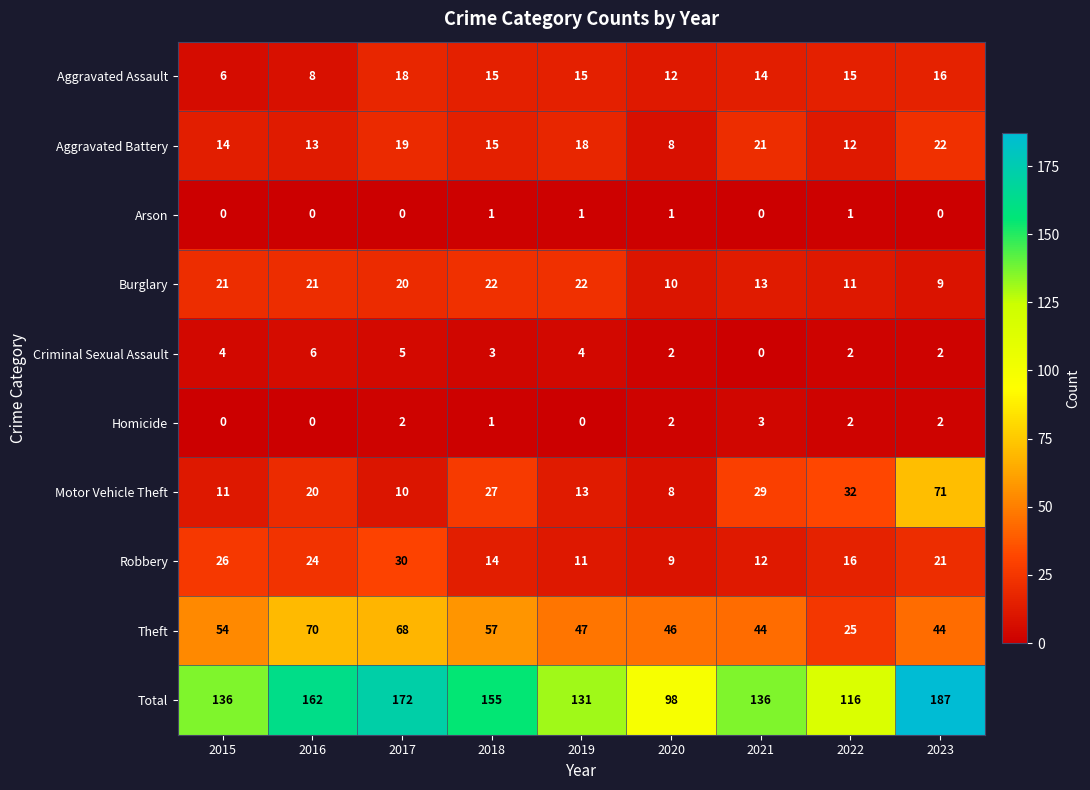

Where is Motor Vehicle Theft nearest to the value 39?

2022